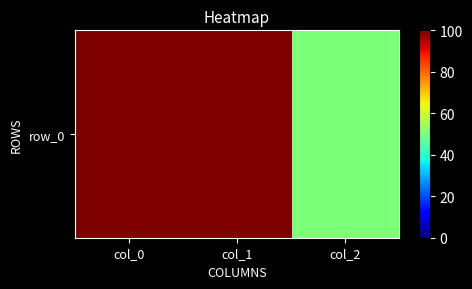

What is the smallest value displayed?

50